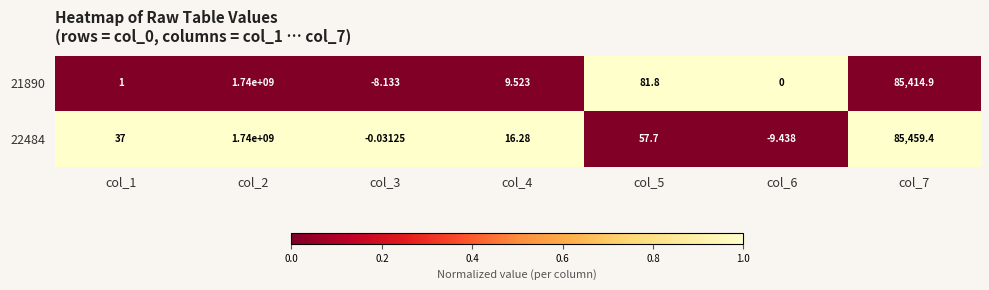

Which series has the largest total across all categories?

22484